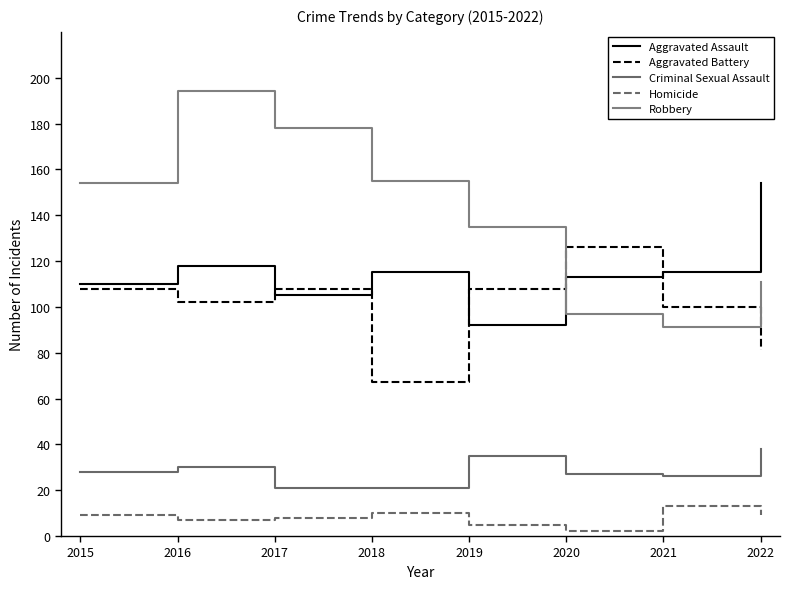

How many lines are shown in the chart?

5